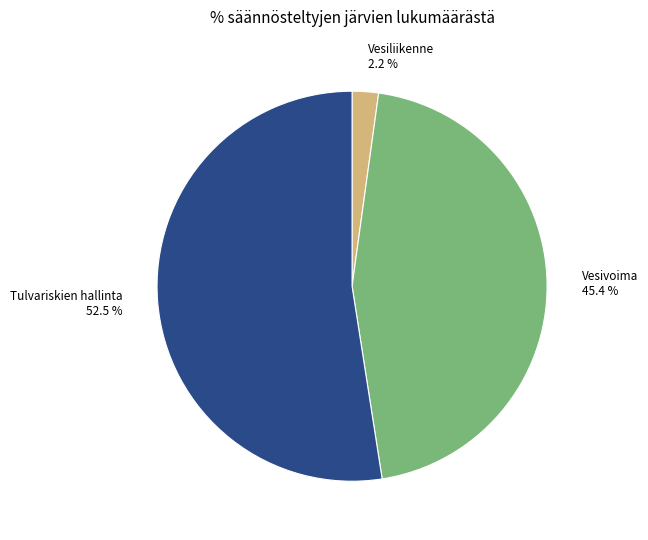

Rank the categories by value from lowest to highest.

Vesiliikenne 2.2 %, Vesivoima 45.4 %, Tulvariskien hallinta 52.5 %